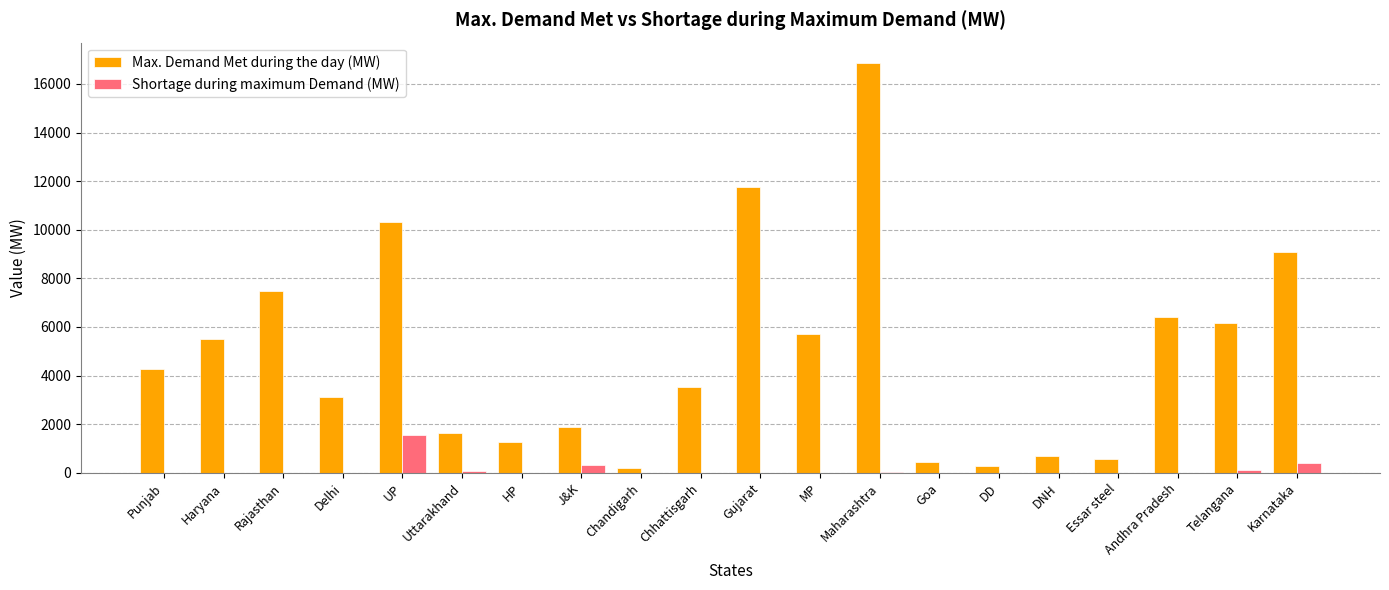

Are the bars grouped side by side (vs. stacked)?

Yes